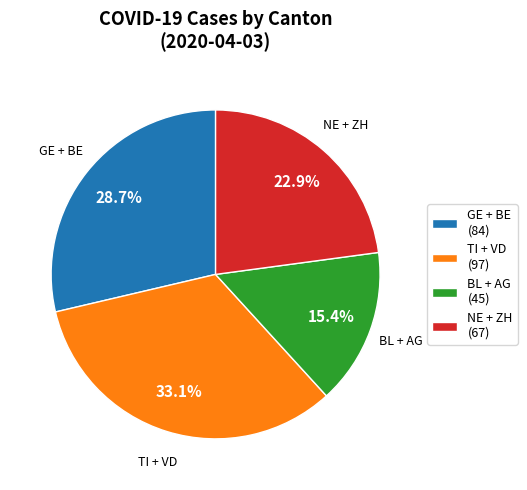

What is the smallest slice in the pie chart?

BL + AG (45)